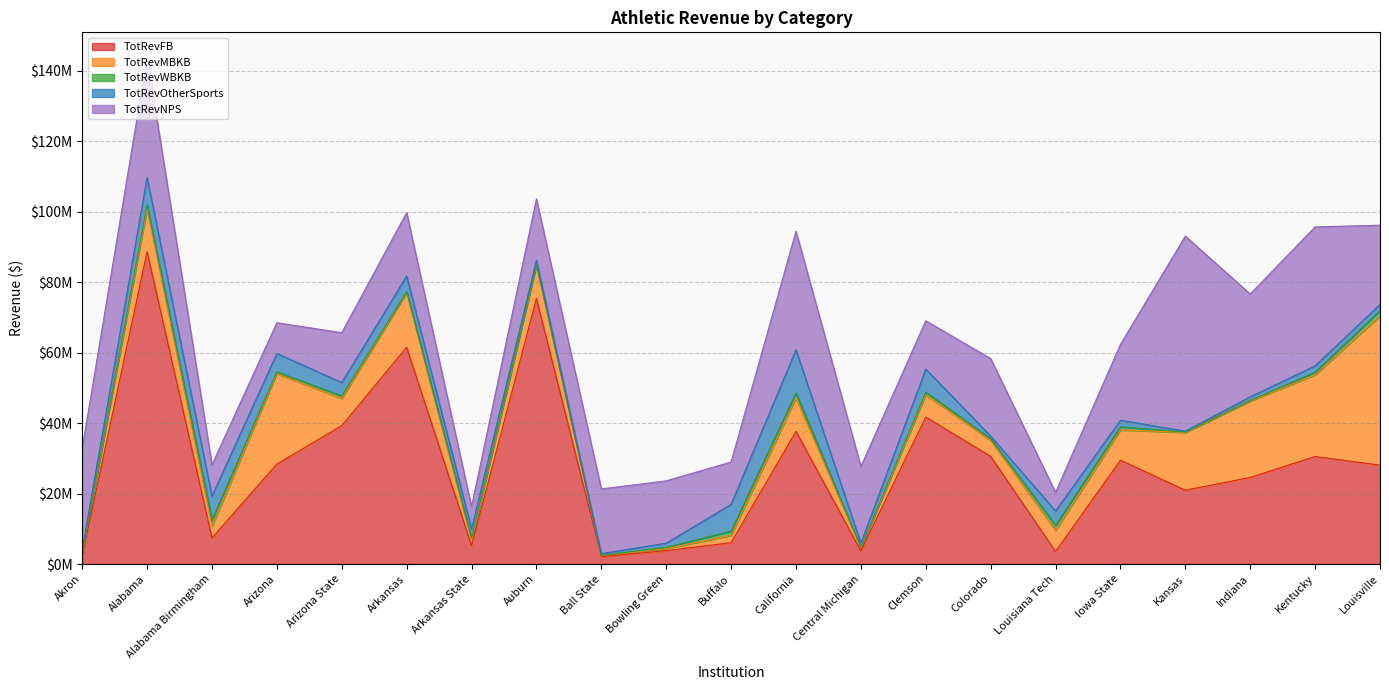

The TotRevNPS series shows 17433476 at Auburn. True or false?

True